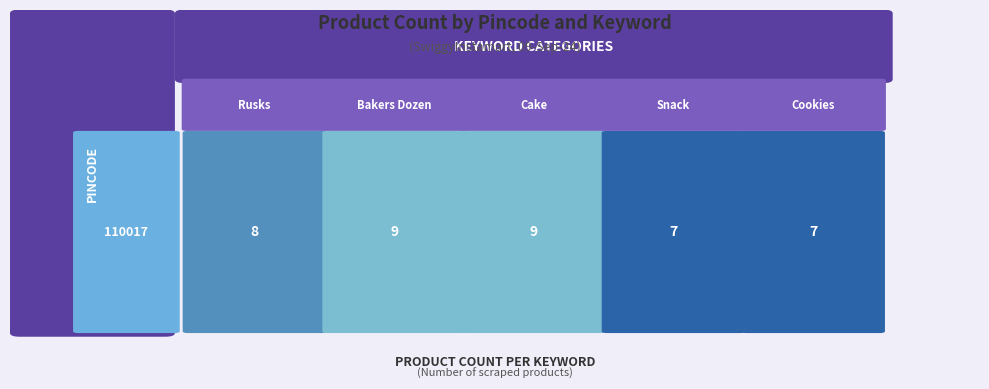

Which series has the largest range (max minus min)?

Rusks